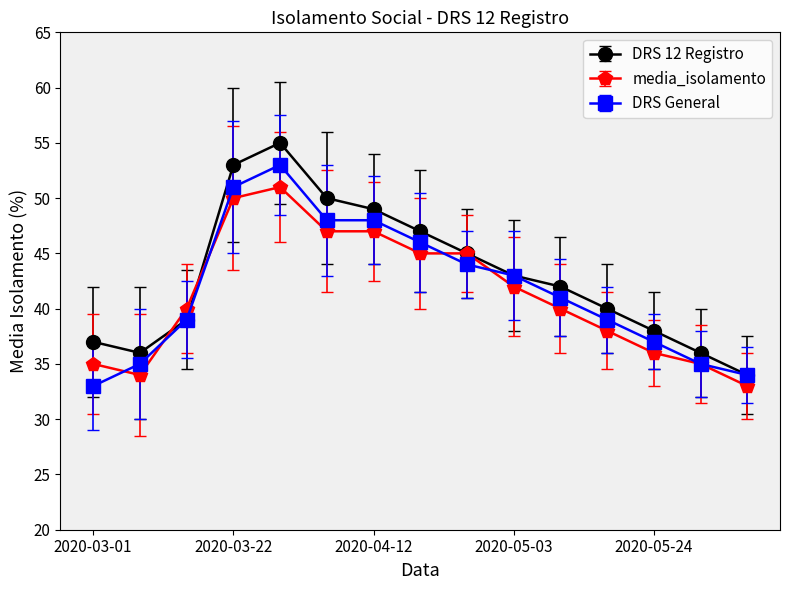

What is the value of the DRS General point at the 10th from the left?

43